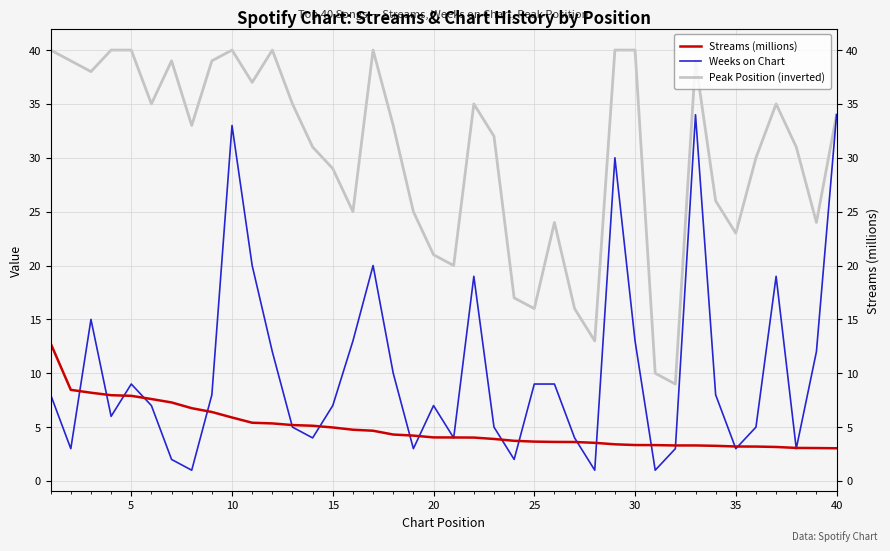

What is the smallest value displayed?

1.0